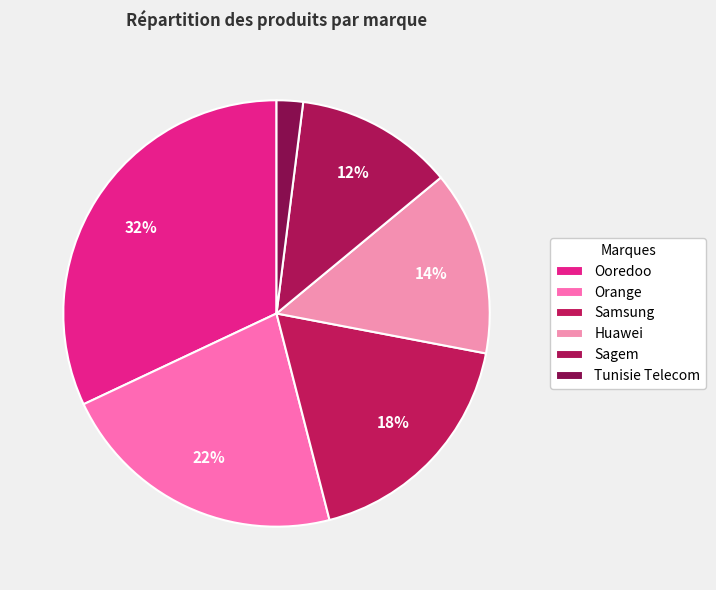

Count the number of slices in the pie.

6